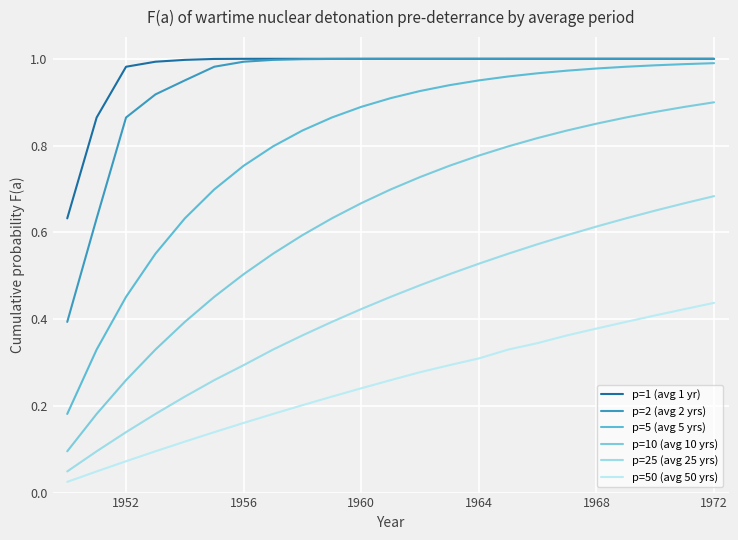

Does the chart display data point markers on the line(s)?

No